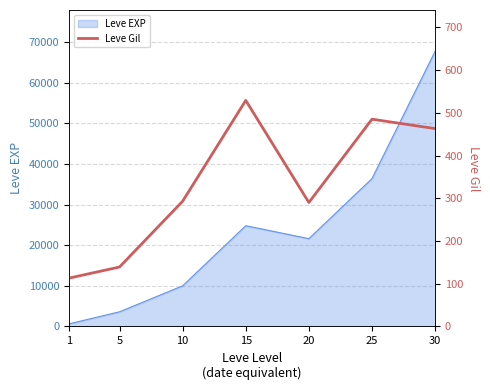

What is the sum of all values?

2312